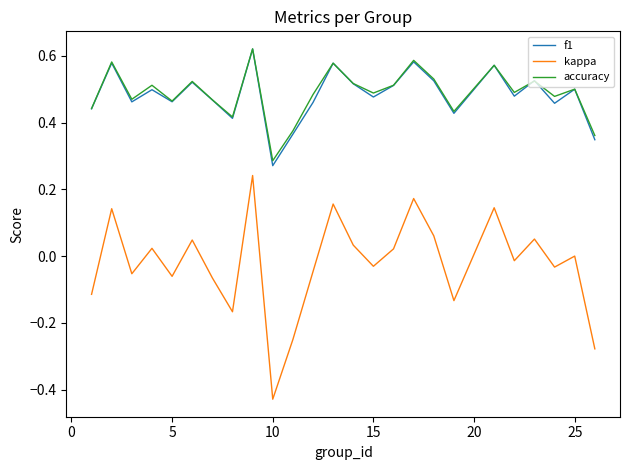

True or false: f1 and kappa intersect in this chart.

False